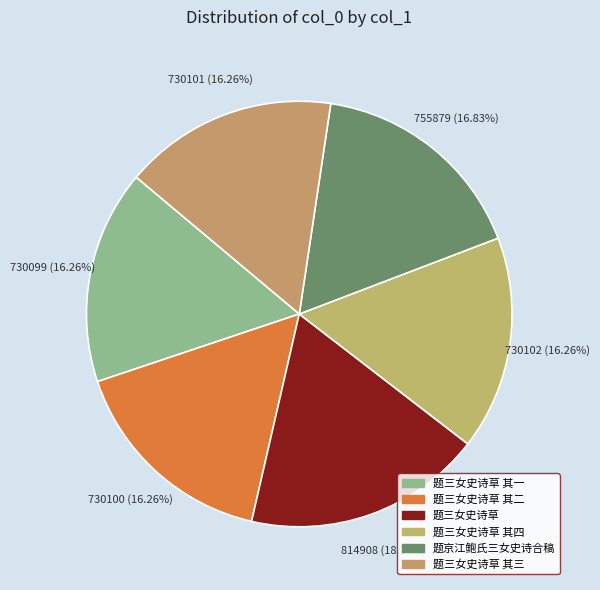

How many slices are in this pie chart?

6